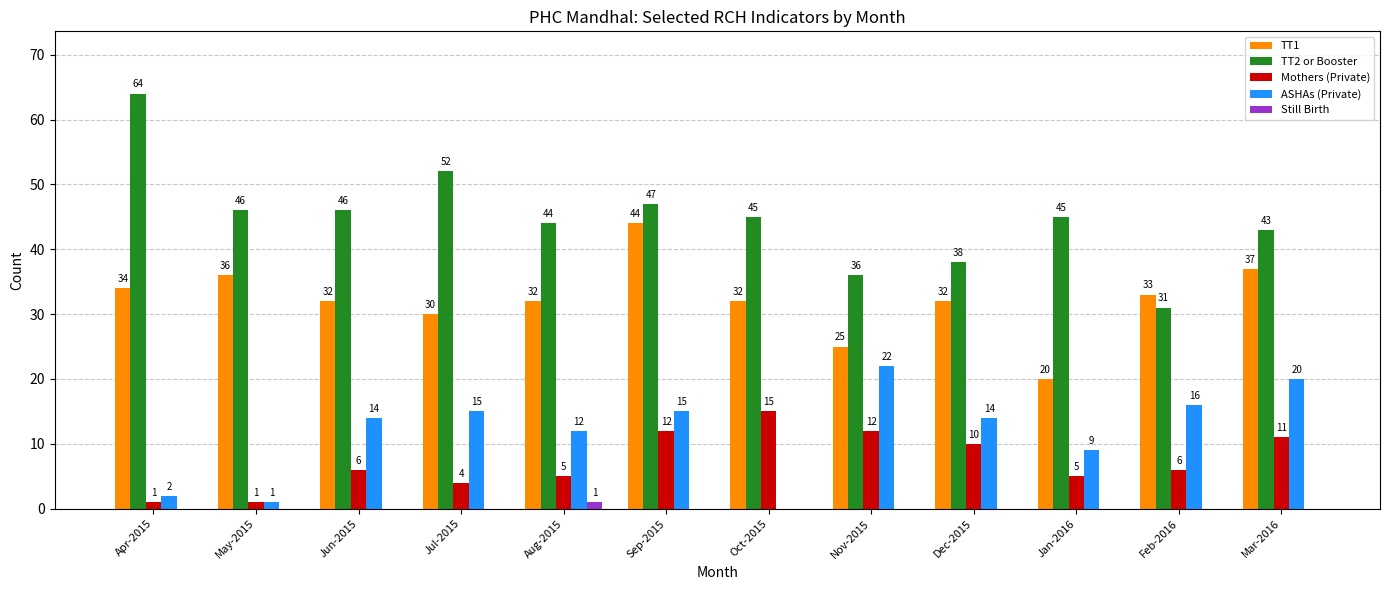

What is the total value across all series at Sep-2015?

118